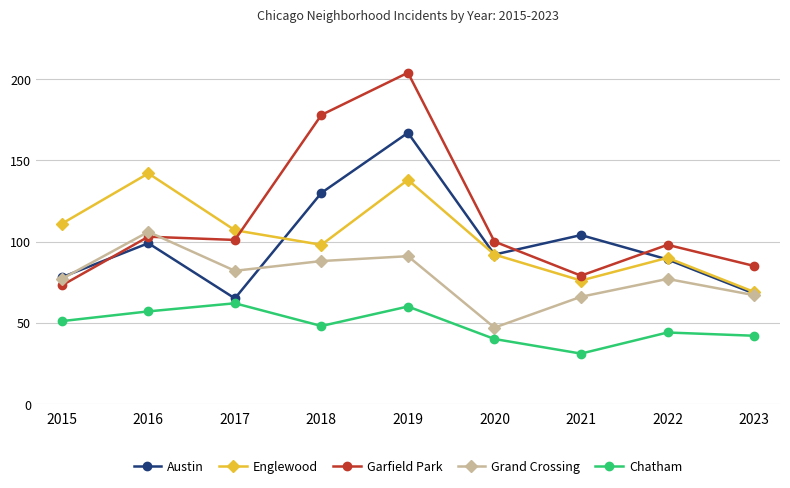

Is it true that Chatham equals 24 at 2019?

False